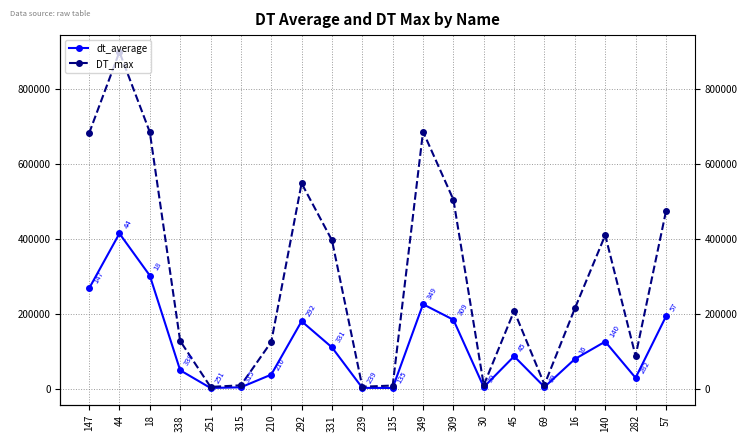

What is the average value of the dt_average series?

114553.9